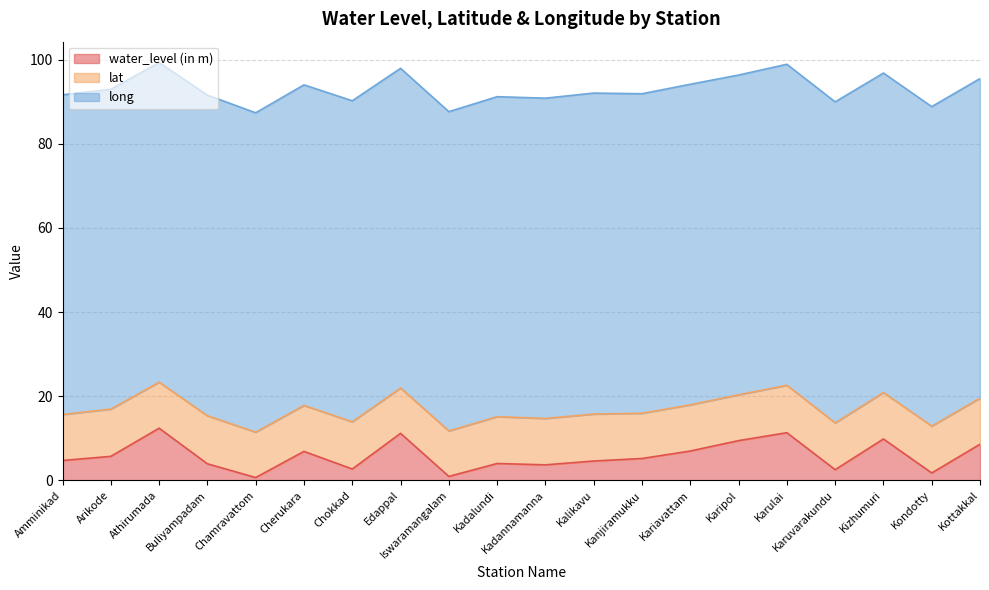

Where does the long series first go above 76?

Amminikad